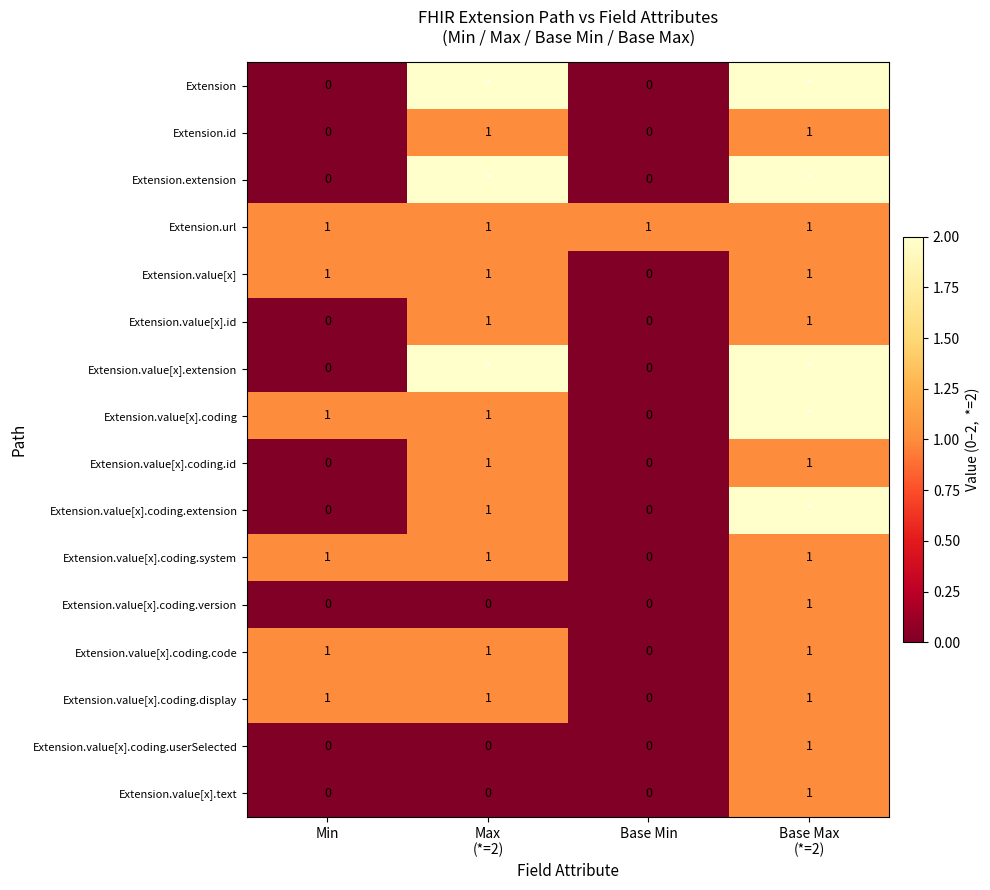

Count the Extension.value[x].coding.code values in the range 1 to 2.

3